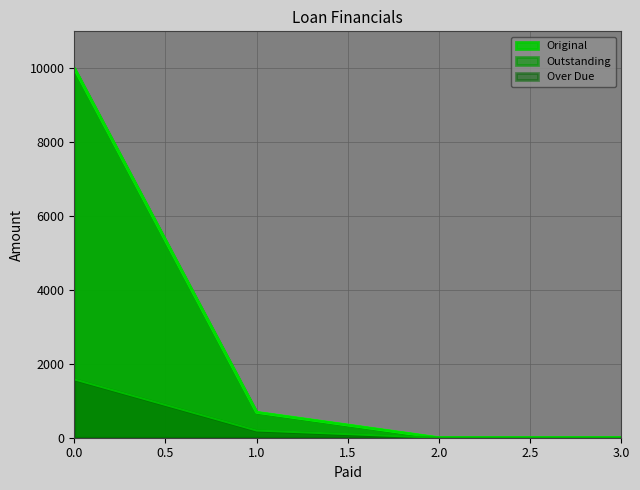

Which series changed the most between 1.0 and 3.0?

Original